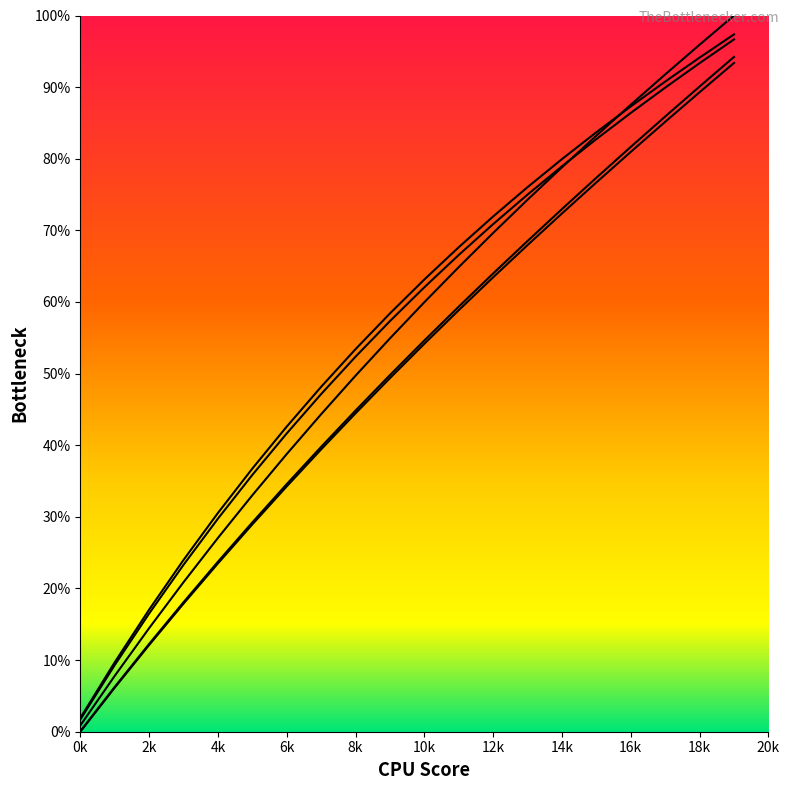

At which category is the sum across all series the highest?

19